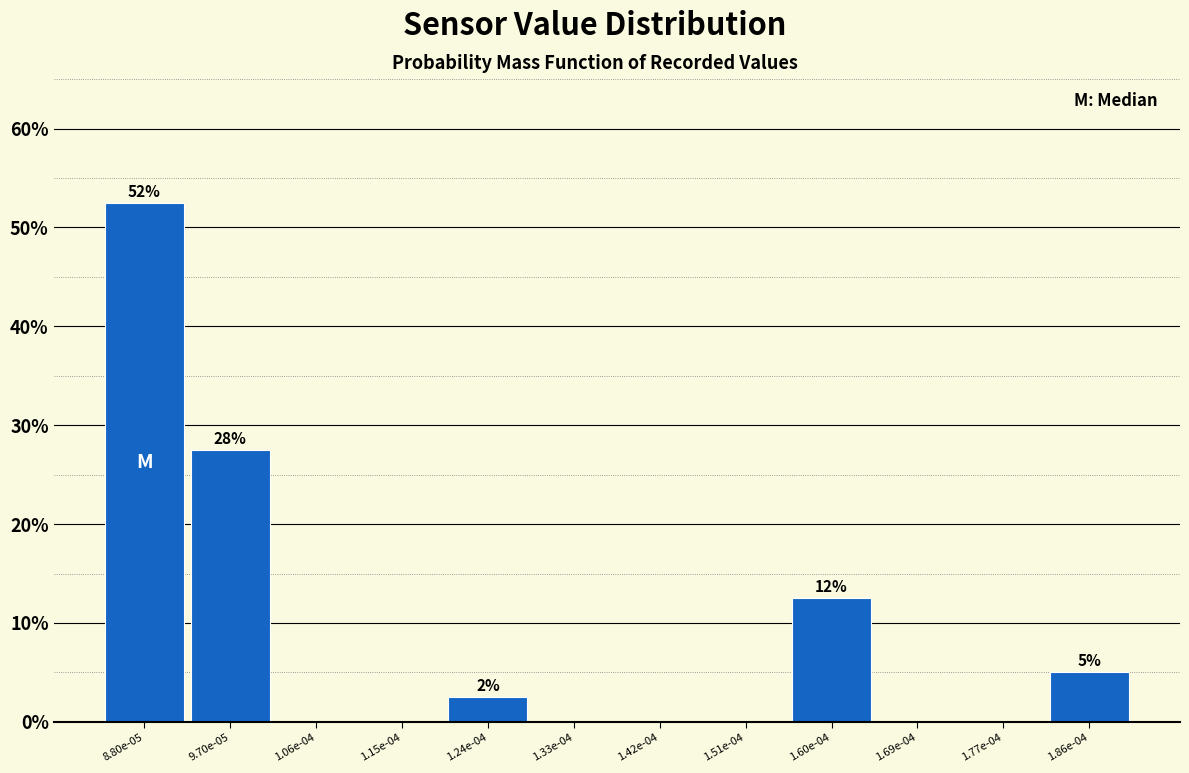

Reading left to right, transcribe all the data shown in this chart.

8.80e-05=52.5	9.70e-05=27.5	1.06e-04=0.0	1.15e-04=0.0	1.24e-04=2.5	1.33e-04=0.0	1.42e-04=0.0	1.51e-04=0.0	1.60e-04=12.5	1.69e-04=0.0	1.77e-04=0.0	1.86e-04=5.0